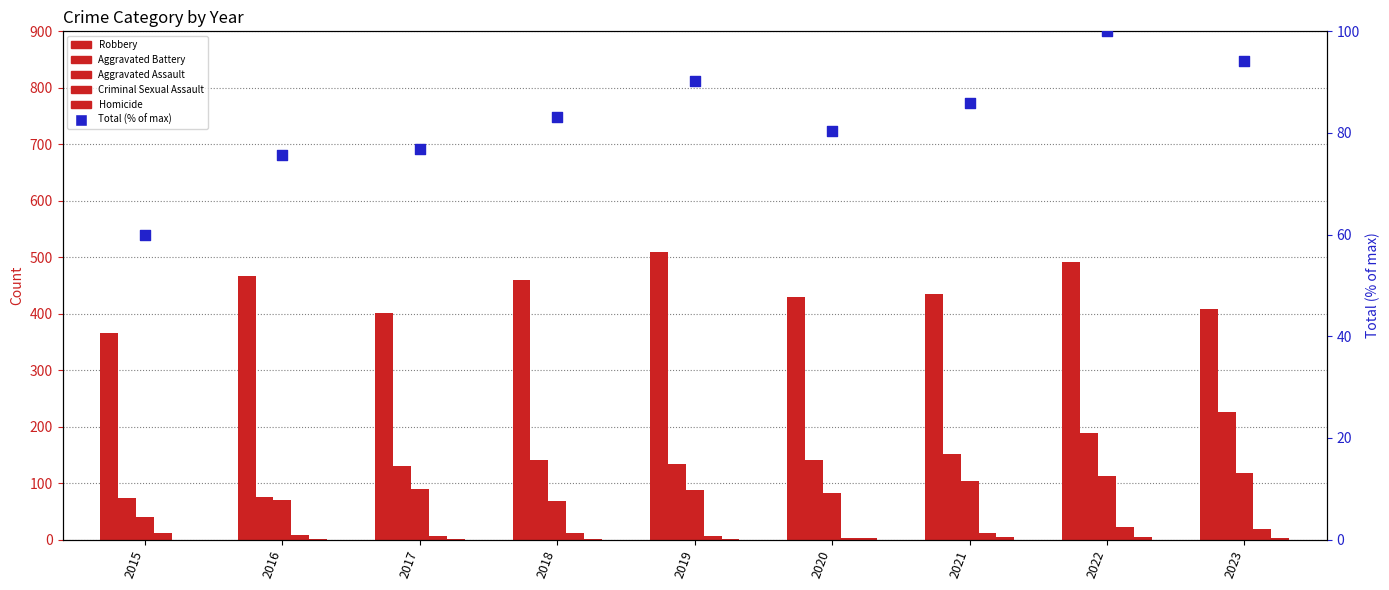

Which series has the largest total across all categories?

Robbery